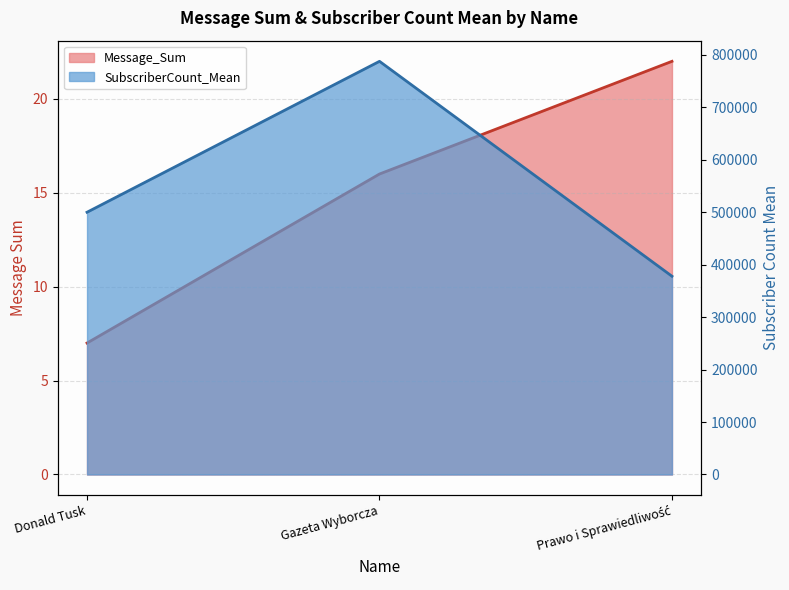

What is the lowest value of the Message_Sum series?

7